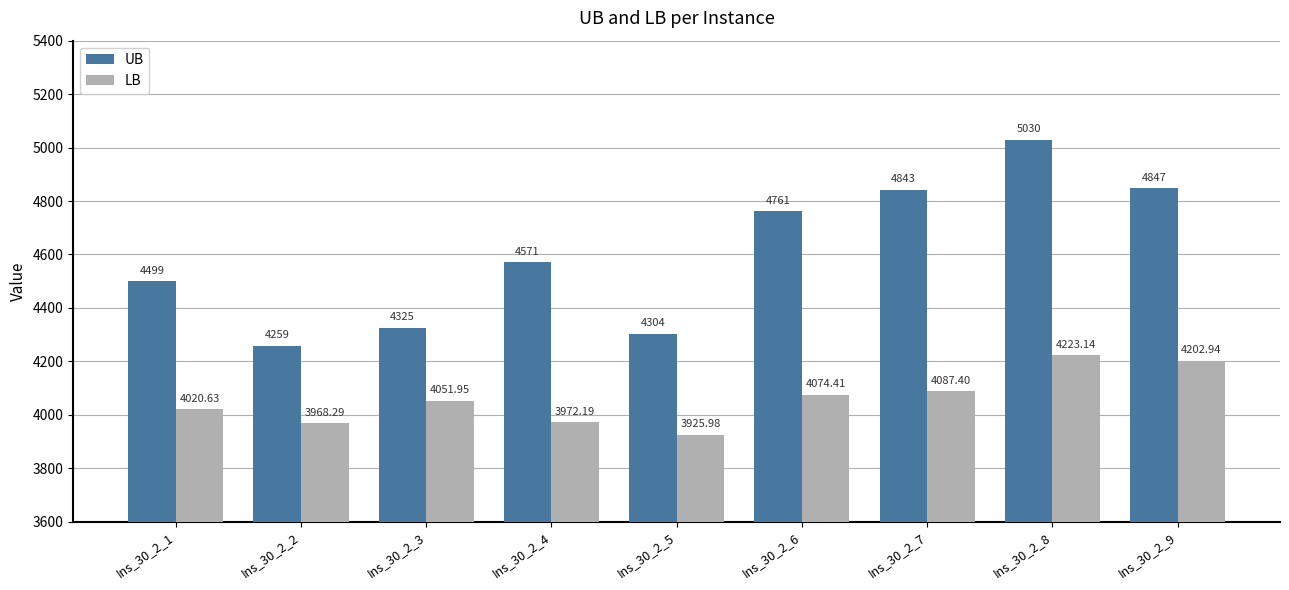

Between Ins_30_2_6 and Ins_30_2_8, which series saw the biggest shift?

UB